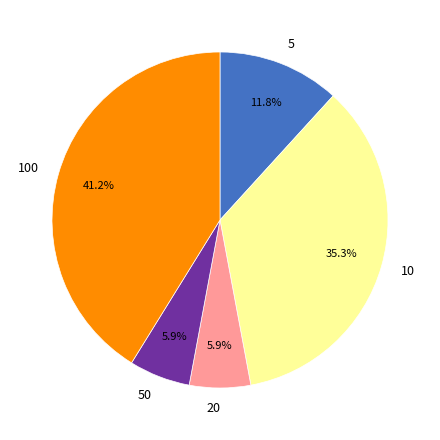

Do 5 and 10 together represent more than half of the pie?

No